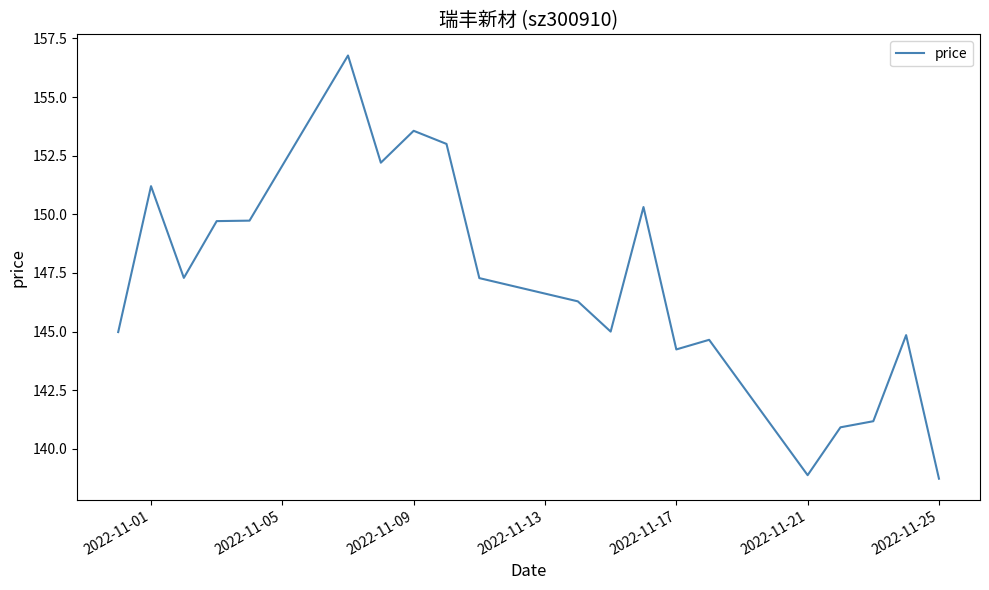

What is the maximum value shown in the chart?

156.8